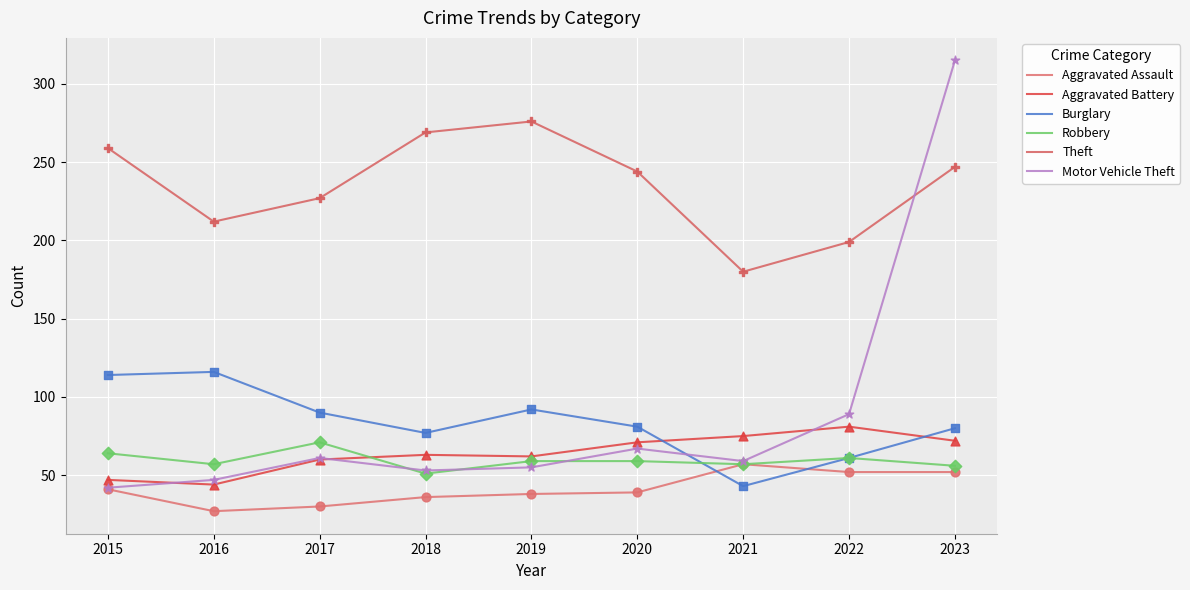

What is the total value across all series at 2023?

822